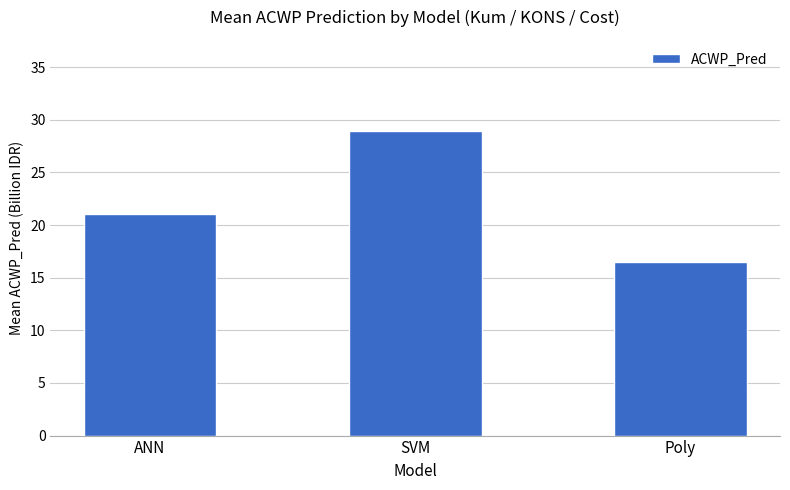

Reading right to left, list all the values displayed in this chart.

16.5	28.9	21.1